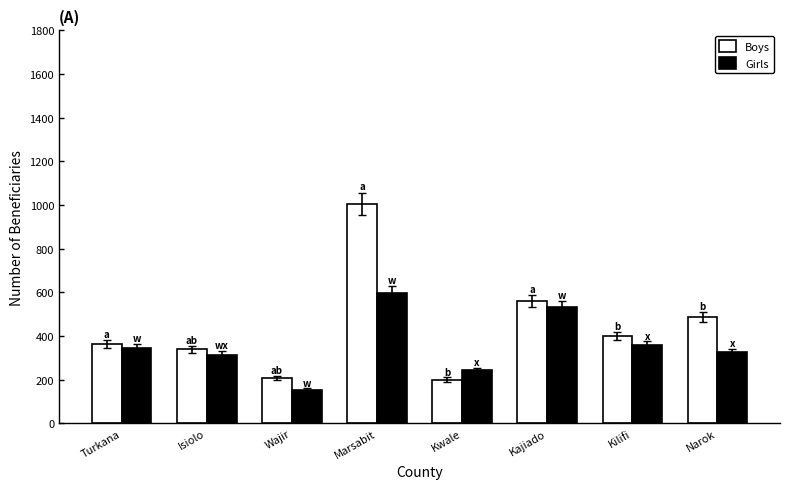

At which category does the chart reach its minimum across all series?

Wajir